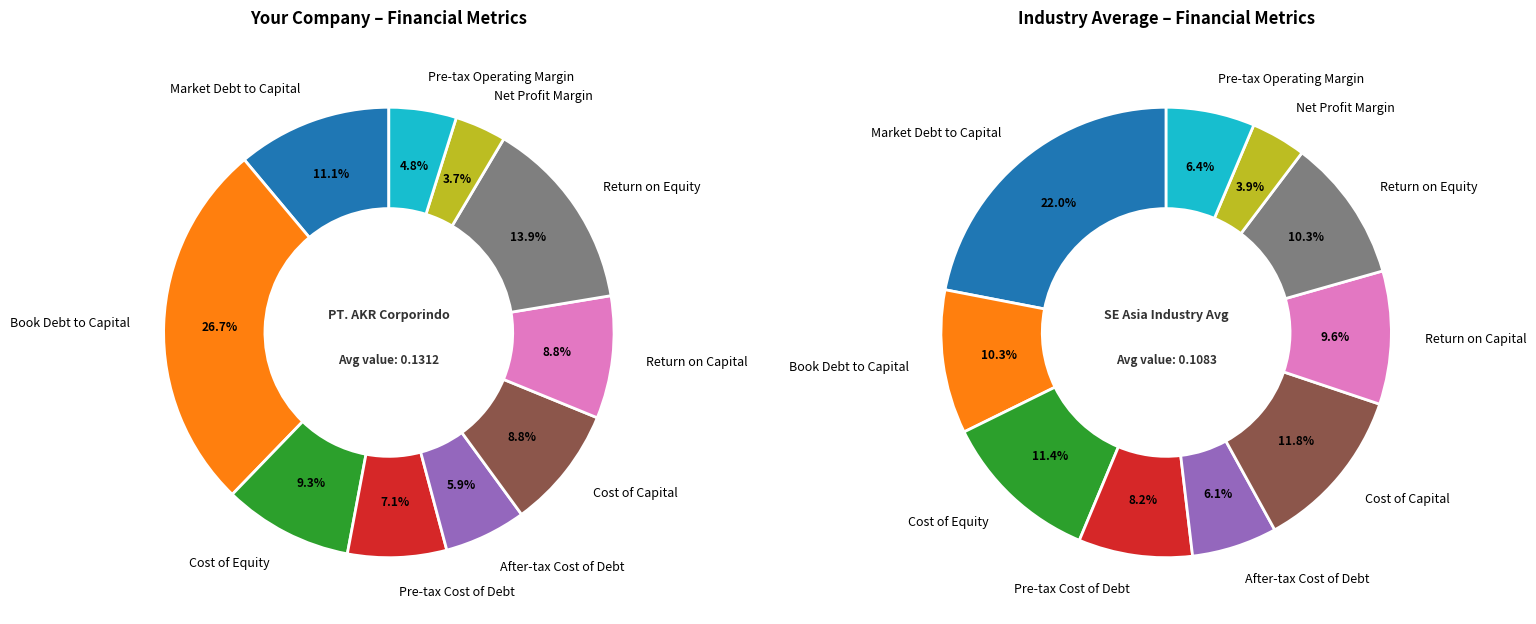

Rank the series by their maximum value, from highest to lowest.

Your company, Industry Average